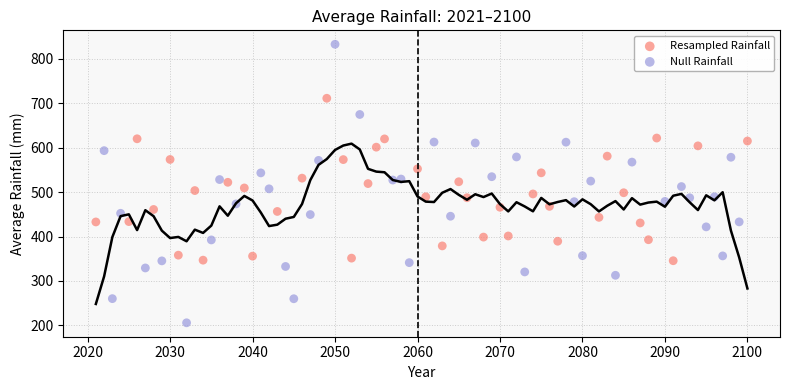

Which series contains the lowest Y value?

Null Rainfall